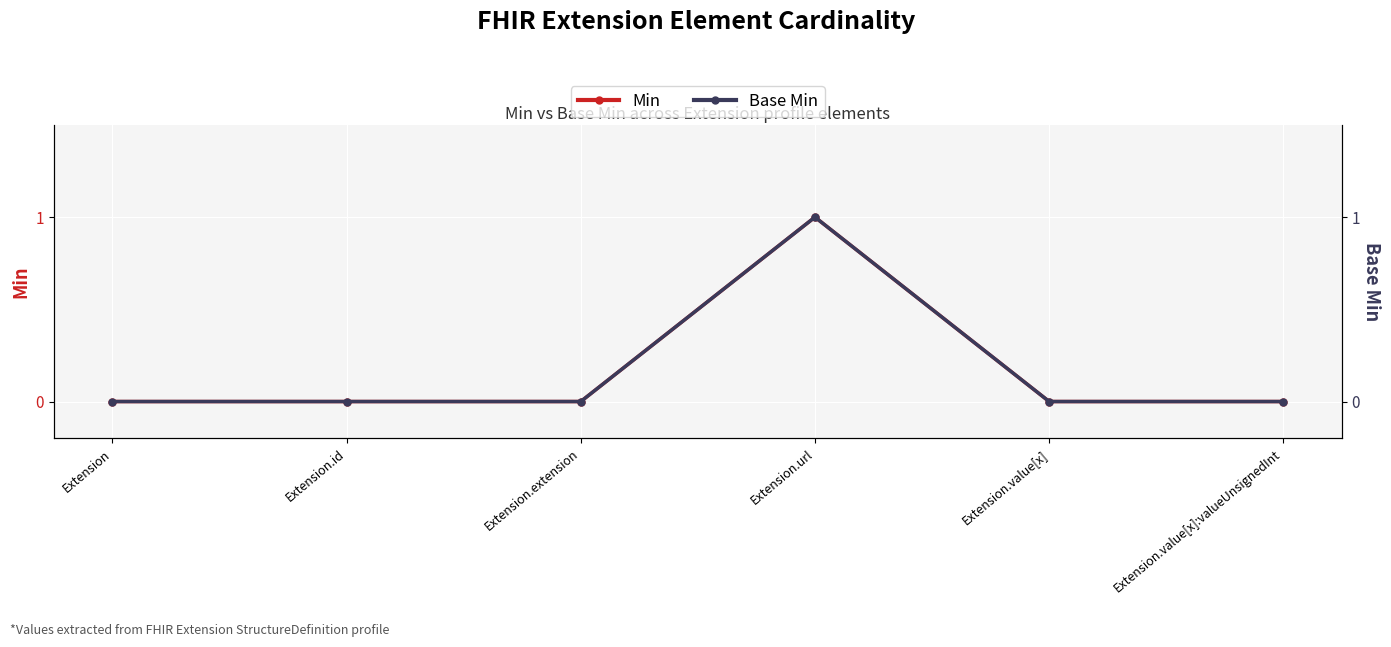

How many lines are shown in the chart?

2